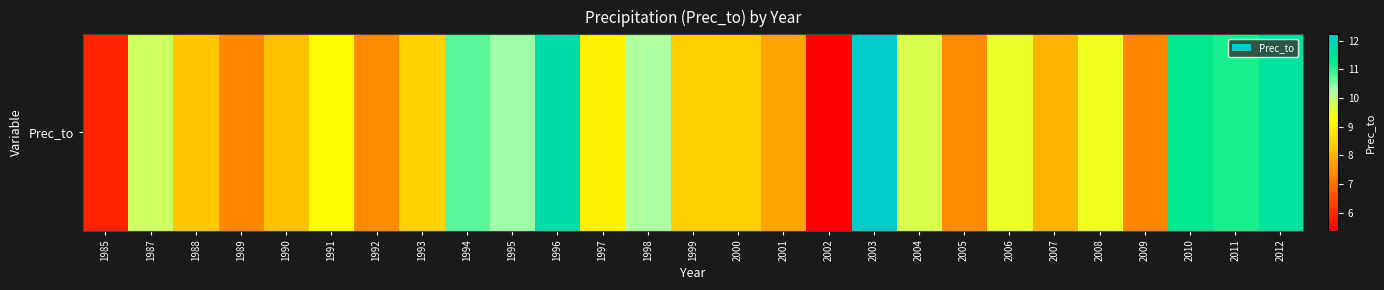

List the labels in order of value, largest first.

2003, 1996, 2012, 2010, 2011, 1994, 1995, 1998, 1987, 2004, 2006, 2008, 1991, 1997, 1993, 1999, 2000, 1988, 1990, 2007, 2001, 2005, 1992, 1989, 2009, 1985, 2002